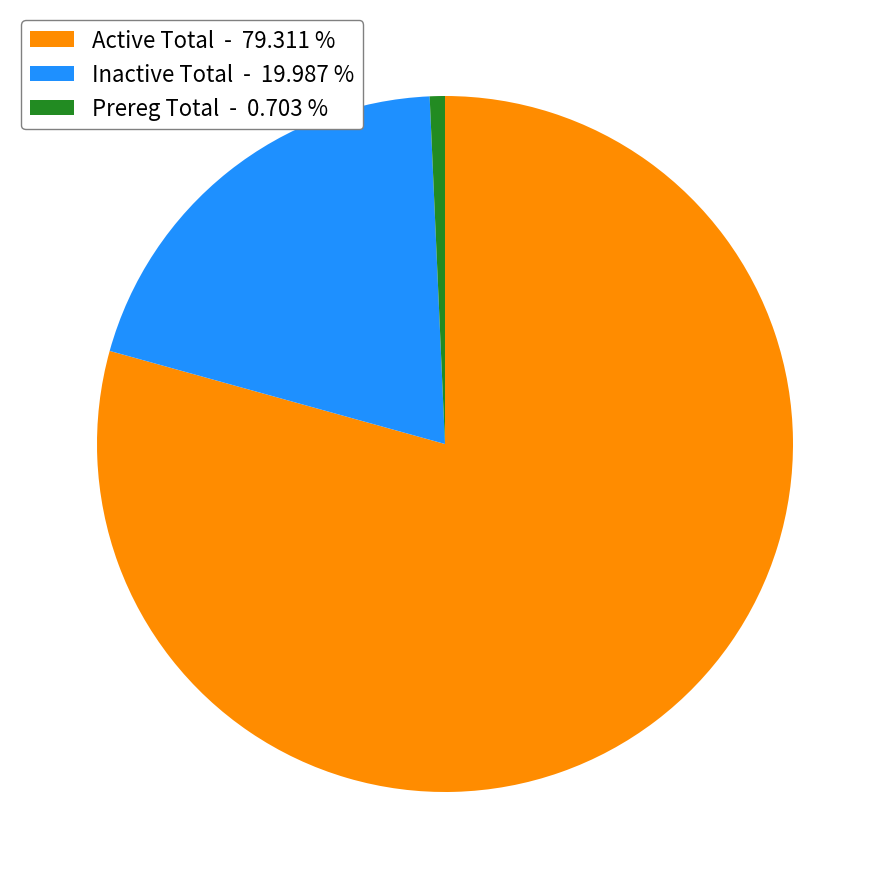

What is the ratio of the value at Inactive Total - 19.987 % to the value at Active Total - 79.311 %?

0.3